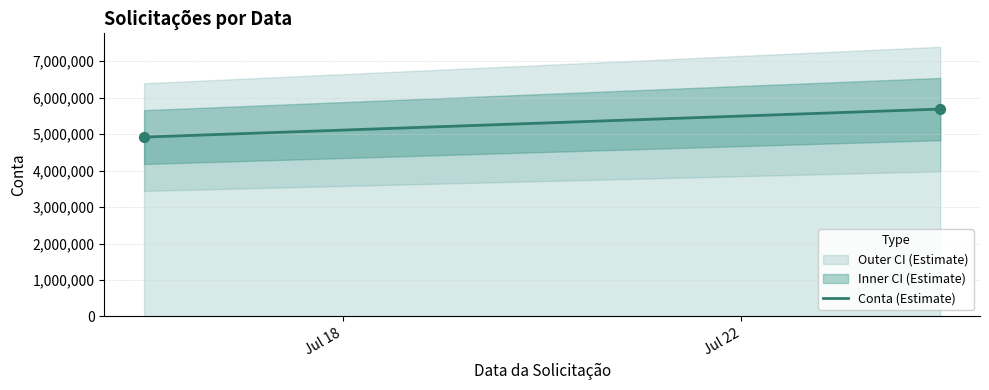

What is the average X value?

19924